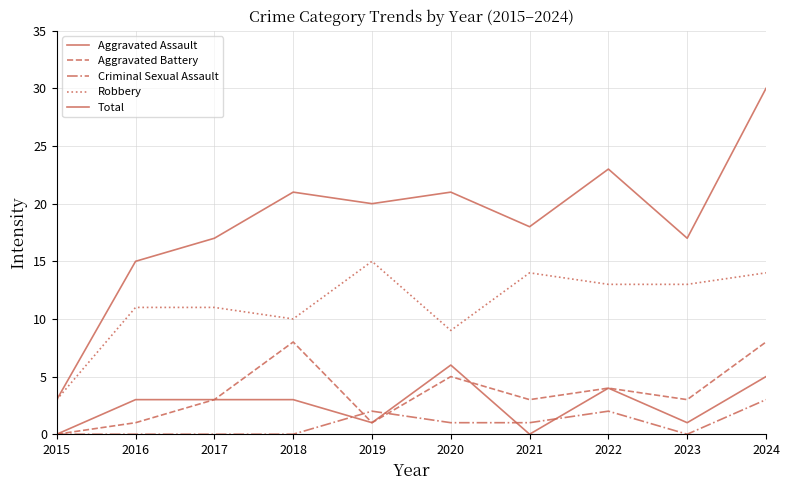

Which has a higher value, 2016 or 2021?

2016